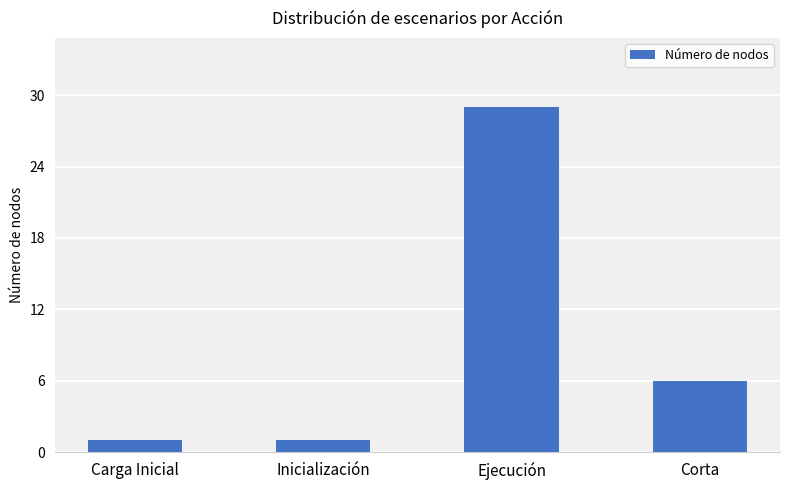

How many bars are there in total?

4